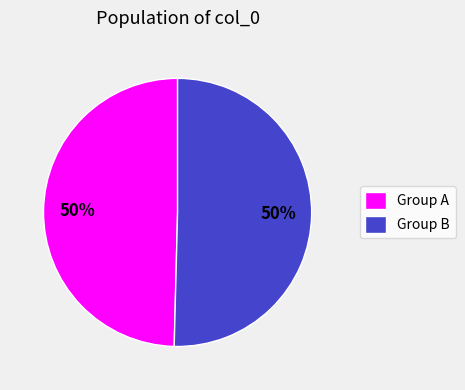

True or false: Group B accounts for 65% of the total.

False